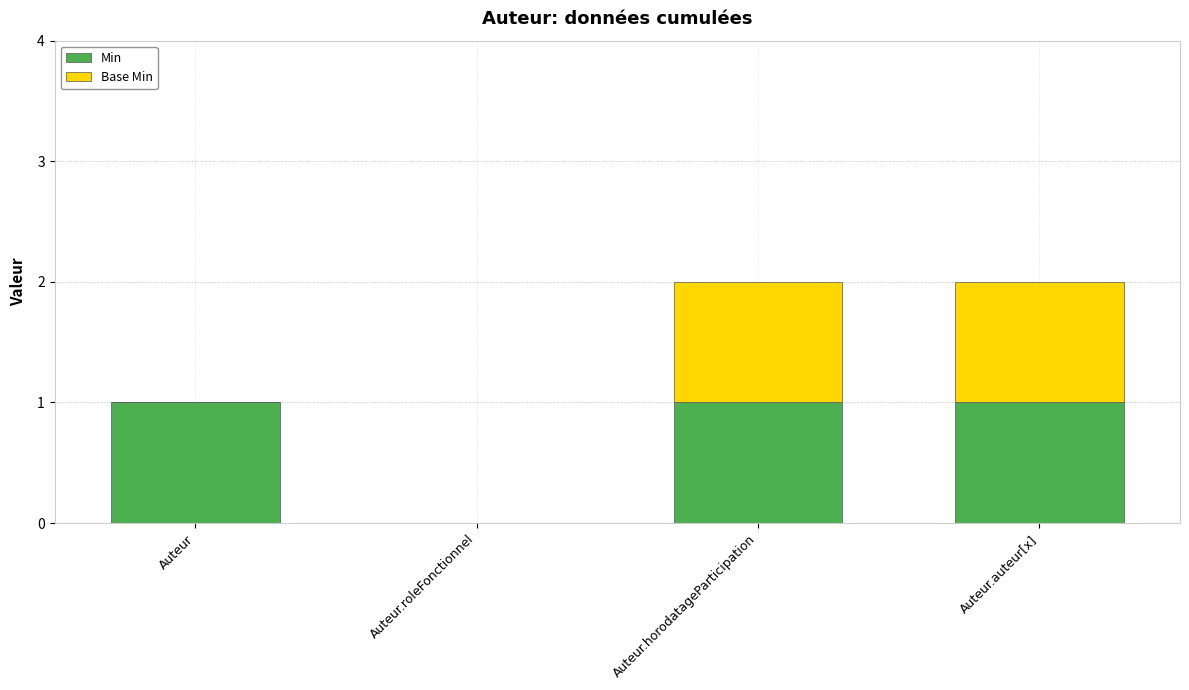

The Min series shows 0 at Auteur.auteur[x]. True or false?

False